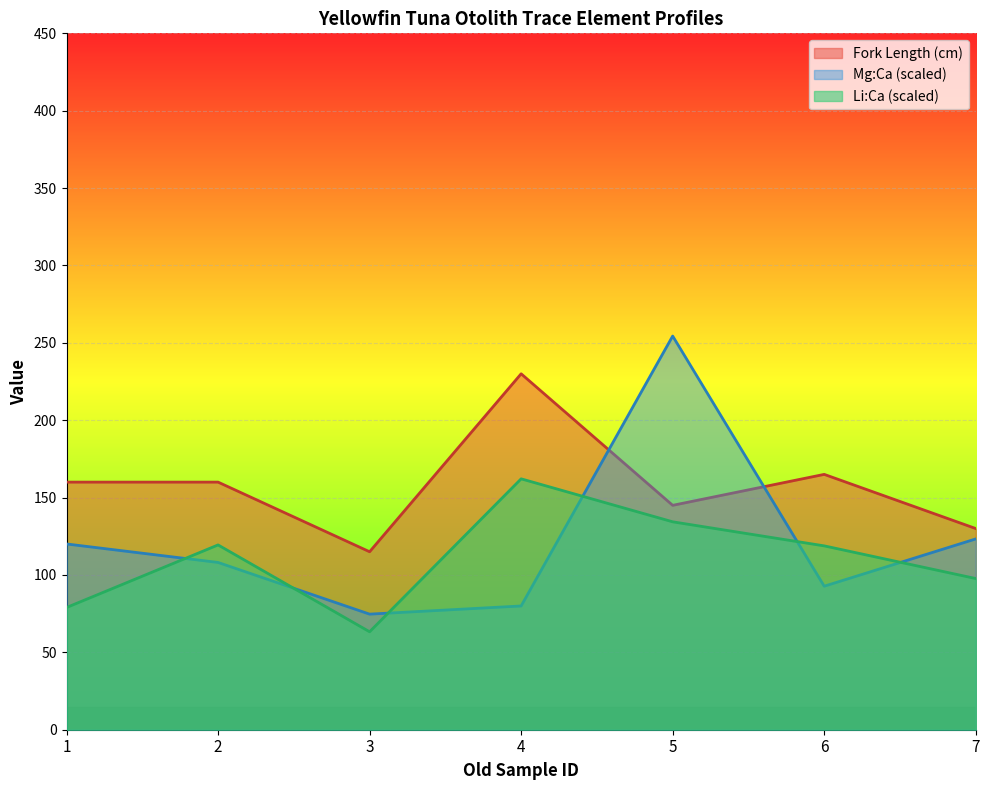

Where is Li:Ca nearest to the value 112?

6